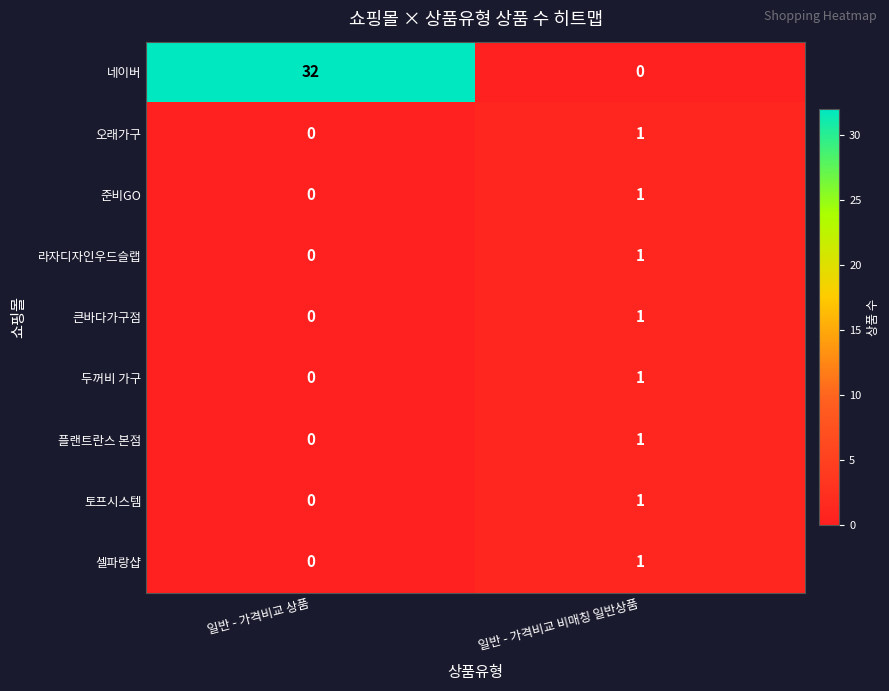

Reading left to right, list all the values displayed in this chart.

네이버: 32	0
오래가구: 0	1
준비GO: 0	1
라자디자인우드슬랩: 0	1
큰바다가구점: 0	1
두꺼비 가구: 0	1
플랜트란스 본점: 0	1
토프시스템: 0	1
셀파랑샵: 0	1